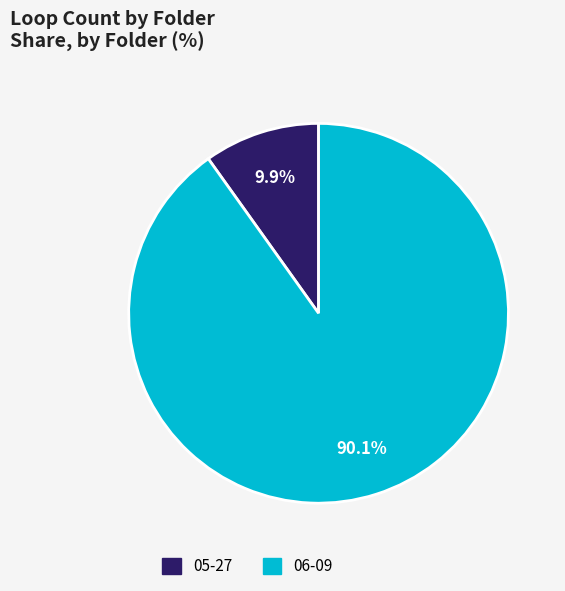

What is the total percentage of 05-27 and 06-09?

100.0%